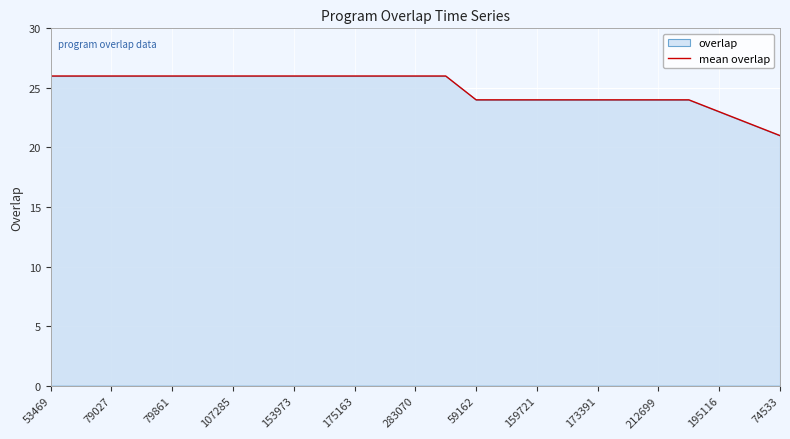

At which label is the value closest to 23?

195116